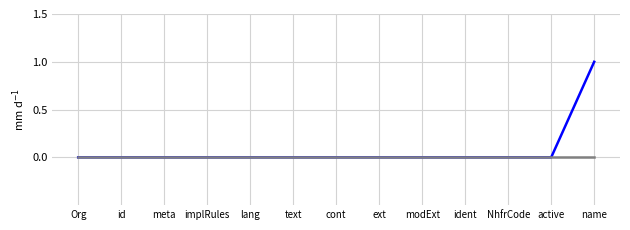

What position from the left is text?

6